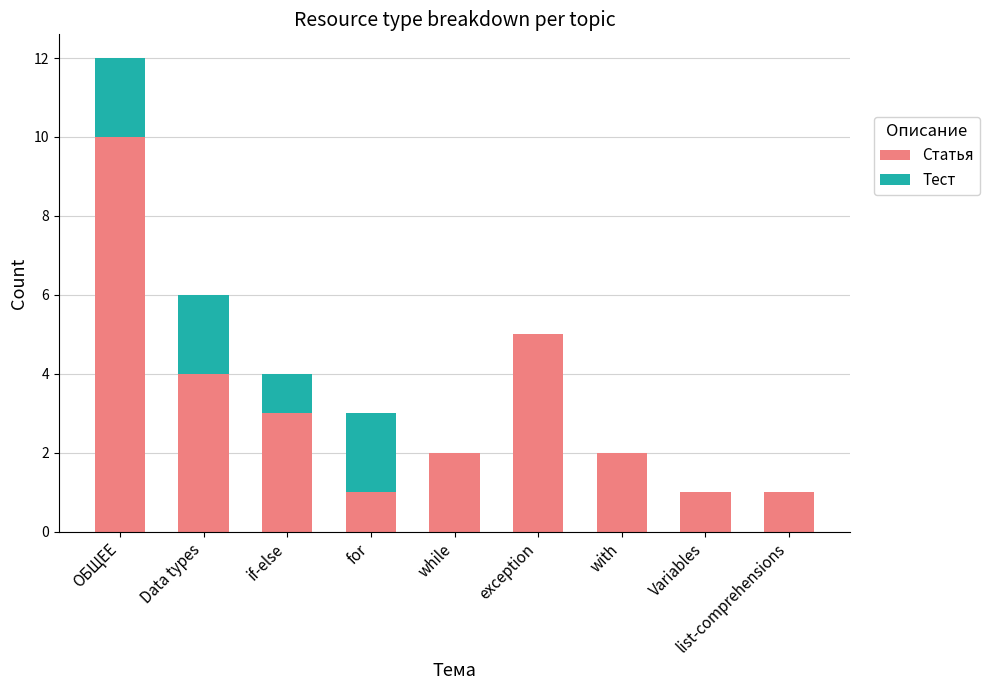

What is the maximum value for Статья?

10